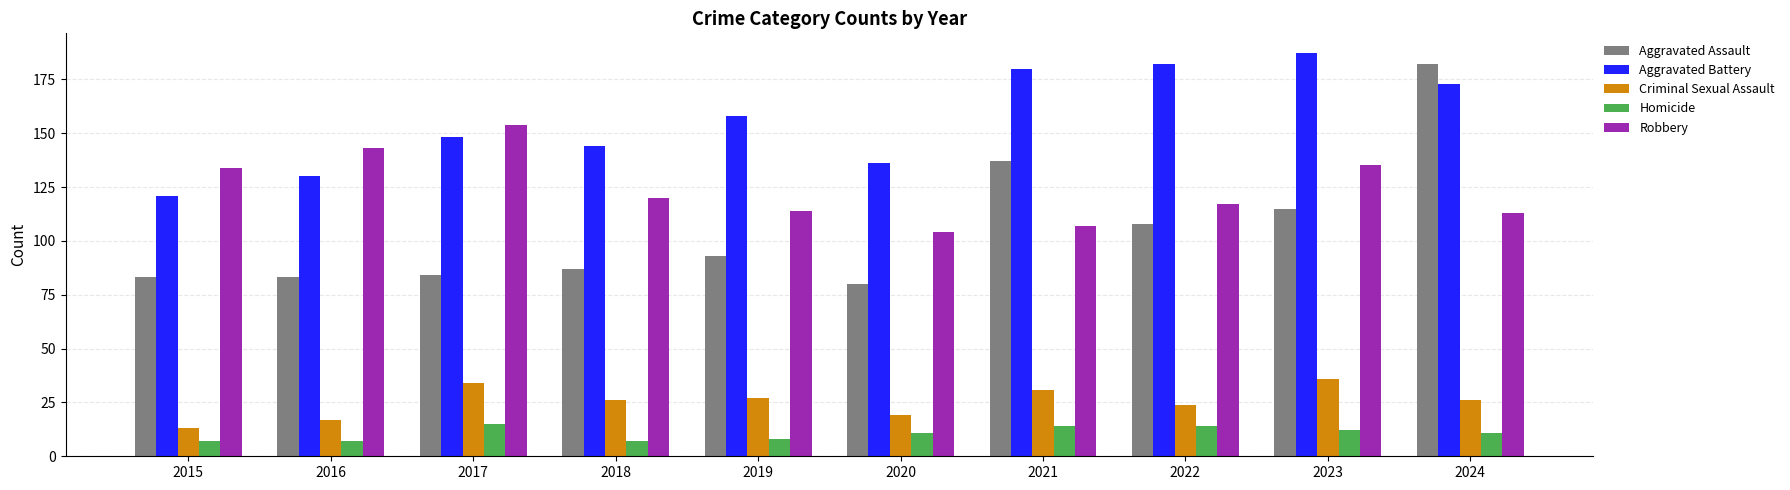

How many bars are there in total?

50